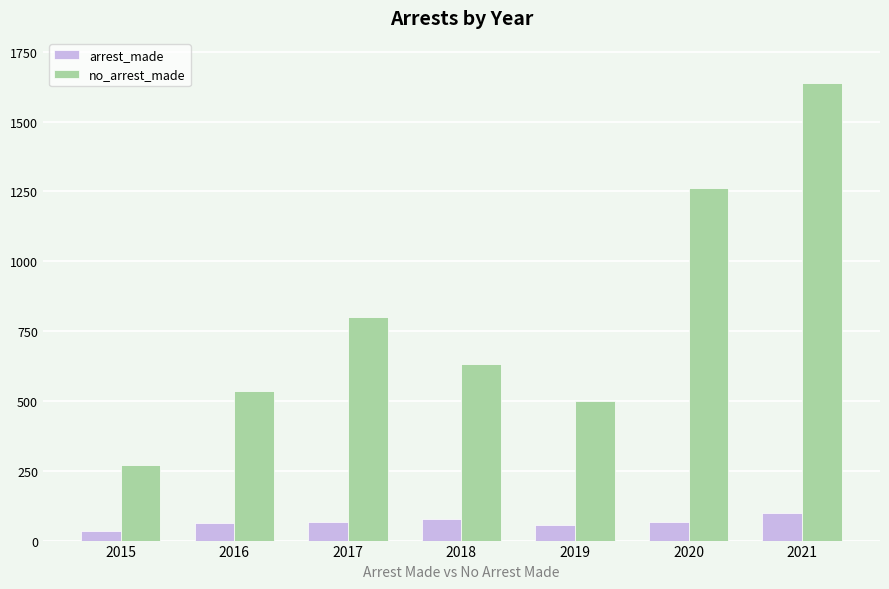

At which category is the sum across all series the highest?

2021